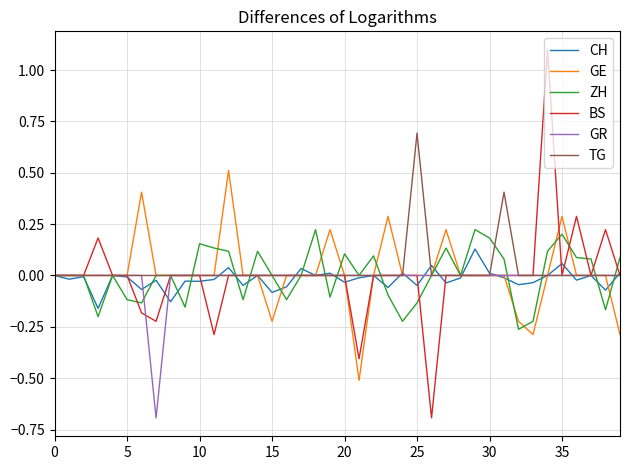

Which series has the largest range (max minus min)?

BS